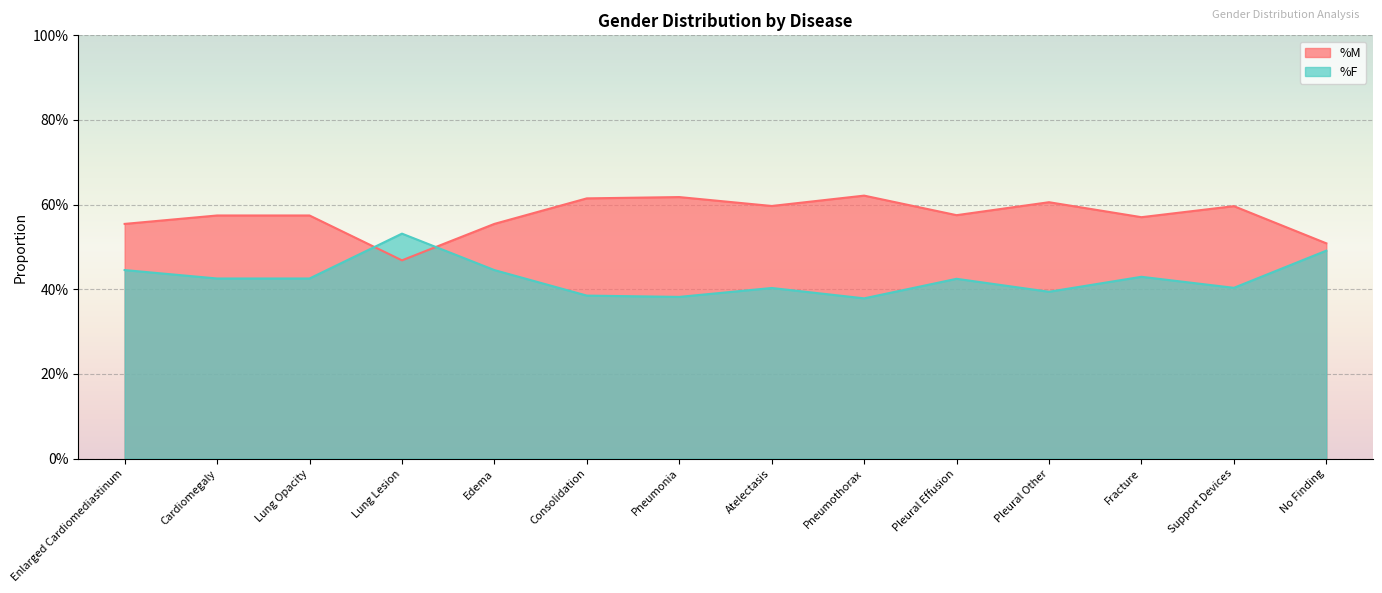

What is the total value across all series at Support Devices?

1.0